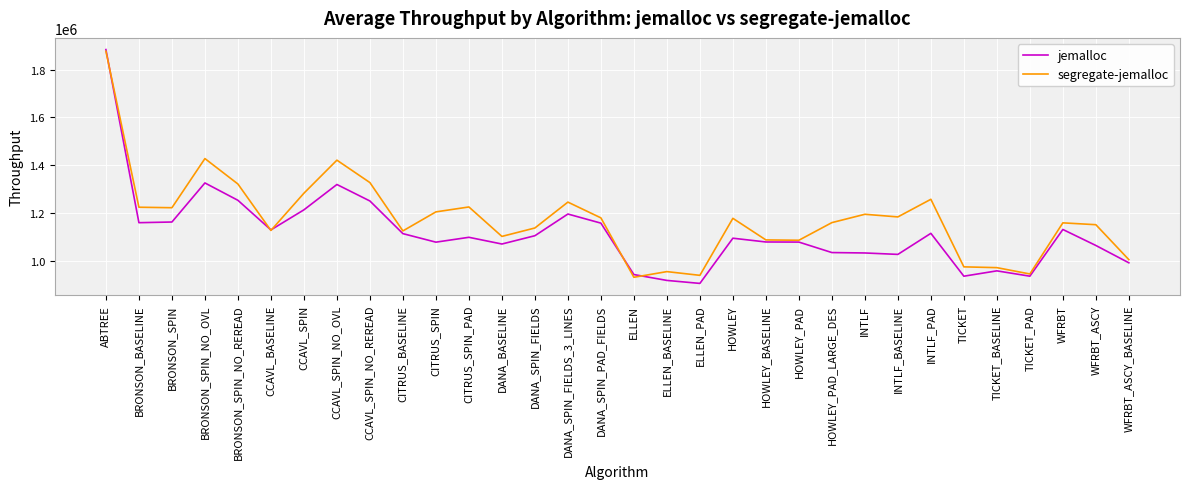

What position from the right is CITRUS_SPIN_PAD?

21